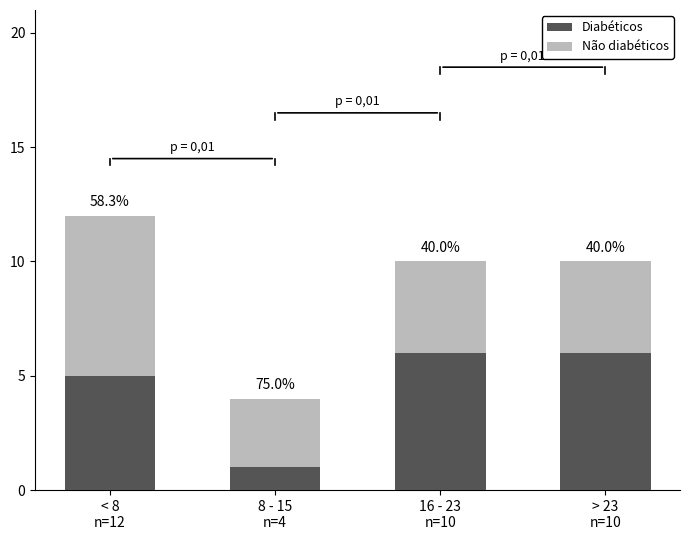

Does the chart contain stacked bars?

Yes